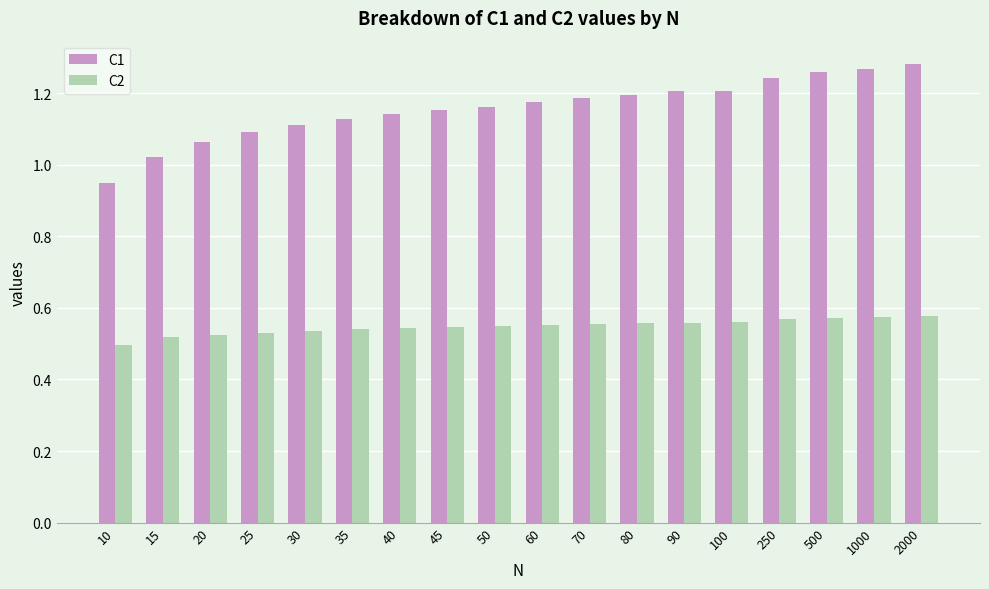

Which category has the highest value across all series?

2000